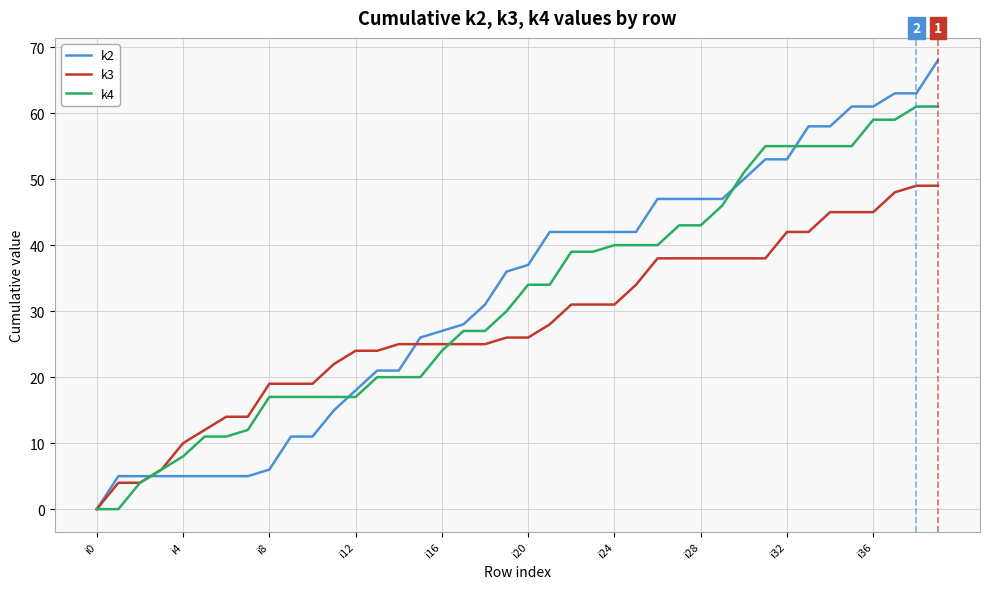

What is the highest value of the k3 series?

49